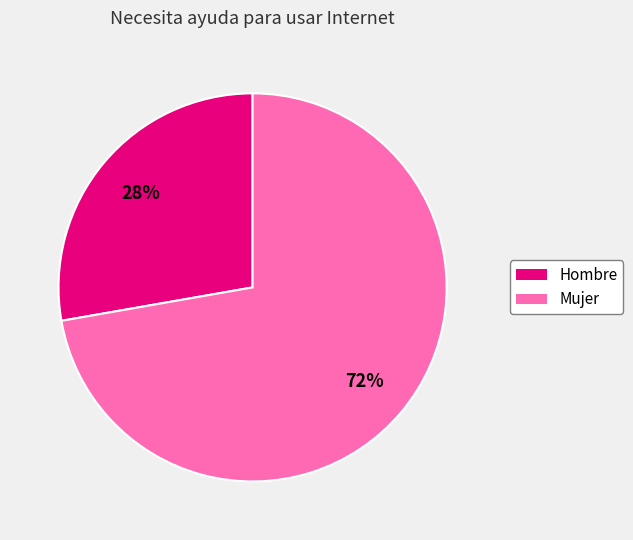

Which slice is the largest?

Mujer